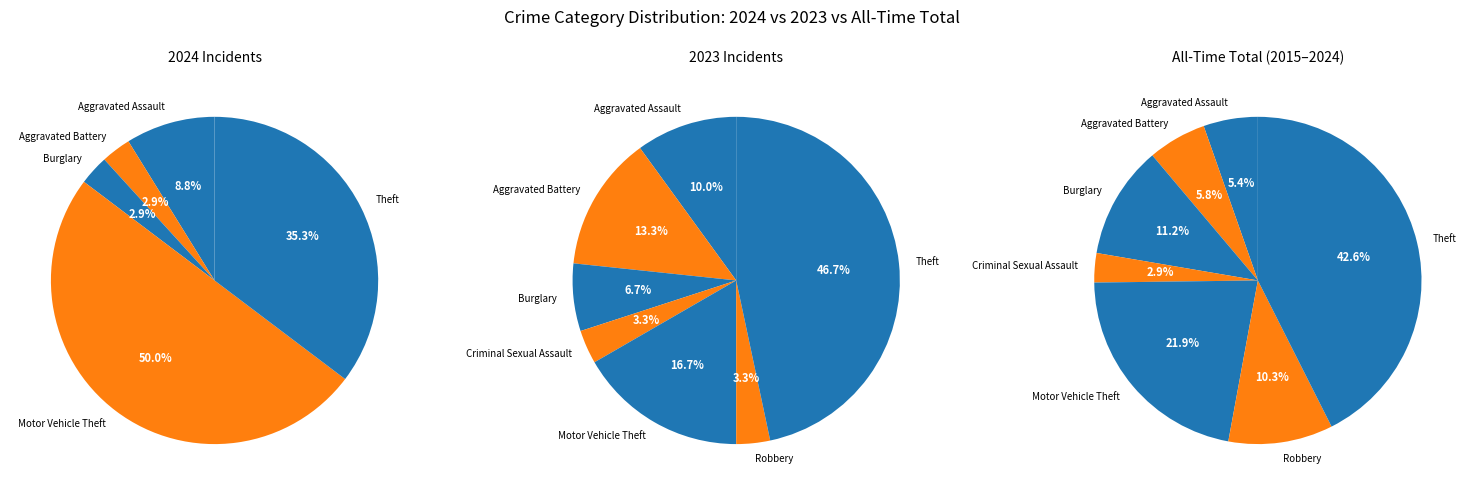

To the nearest percent, what is the difference between the largest and smallest slice percentages?

40%